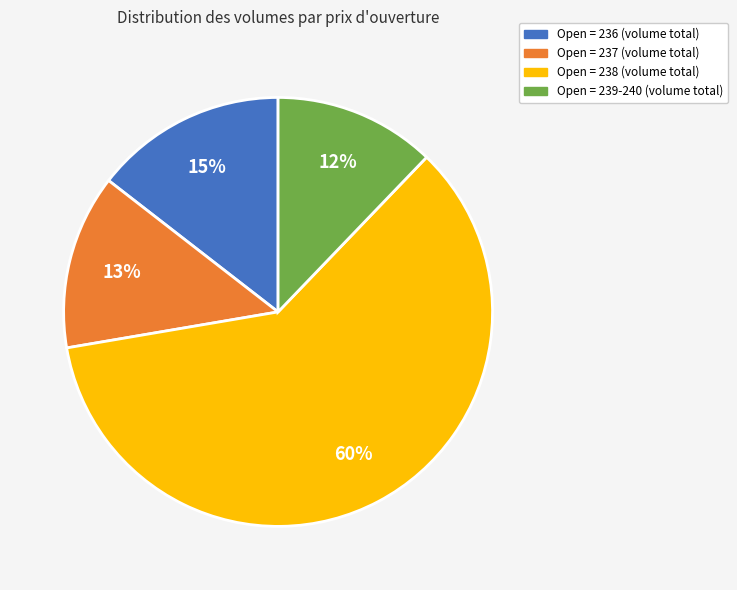

Is there a majority slice in this chart?

Yes